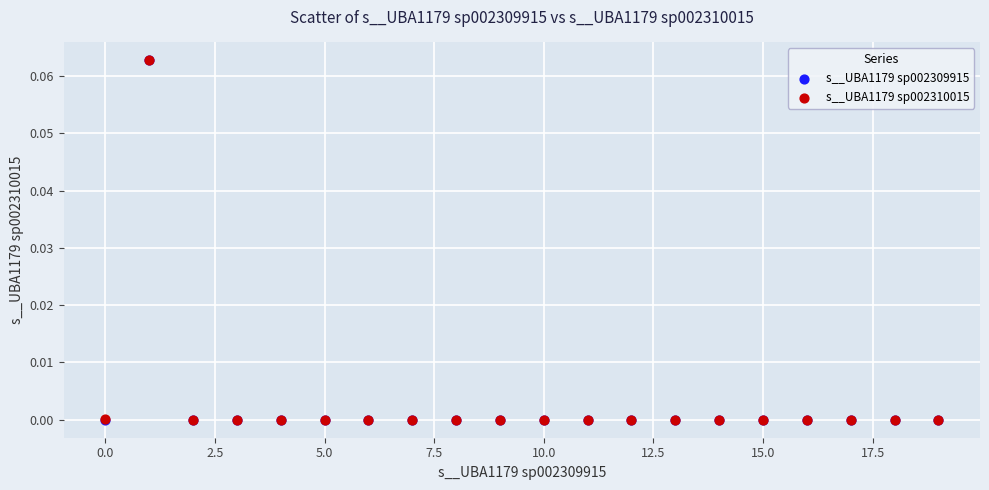

Which series has the largest Y range (max minus min)?

s__UBA1179 sp002310015